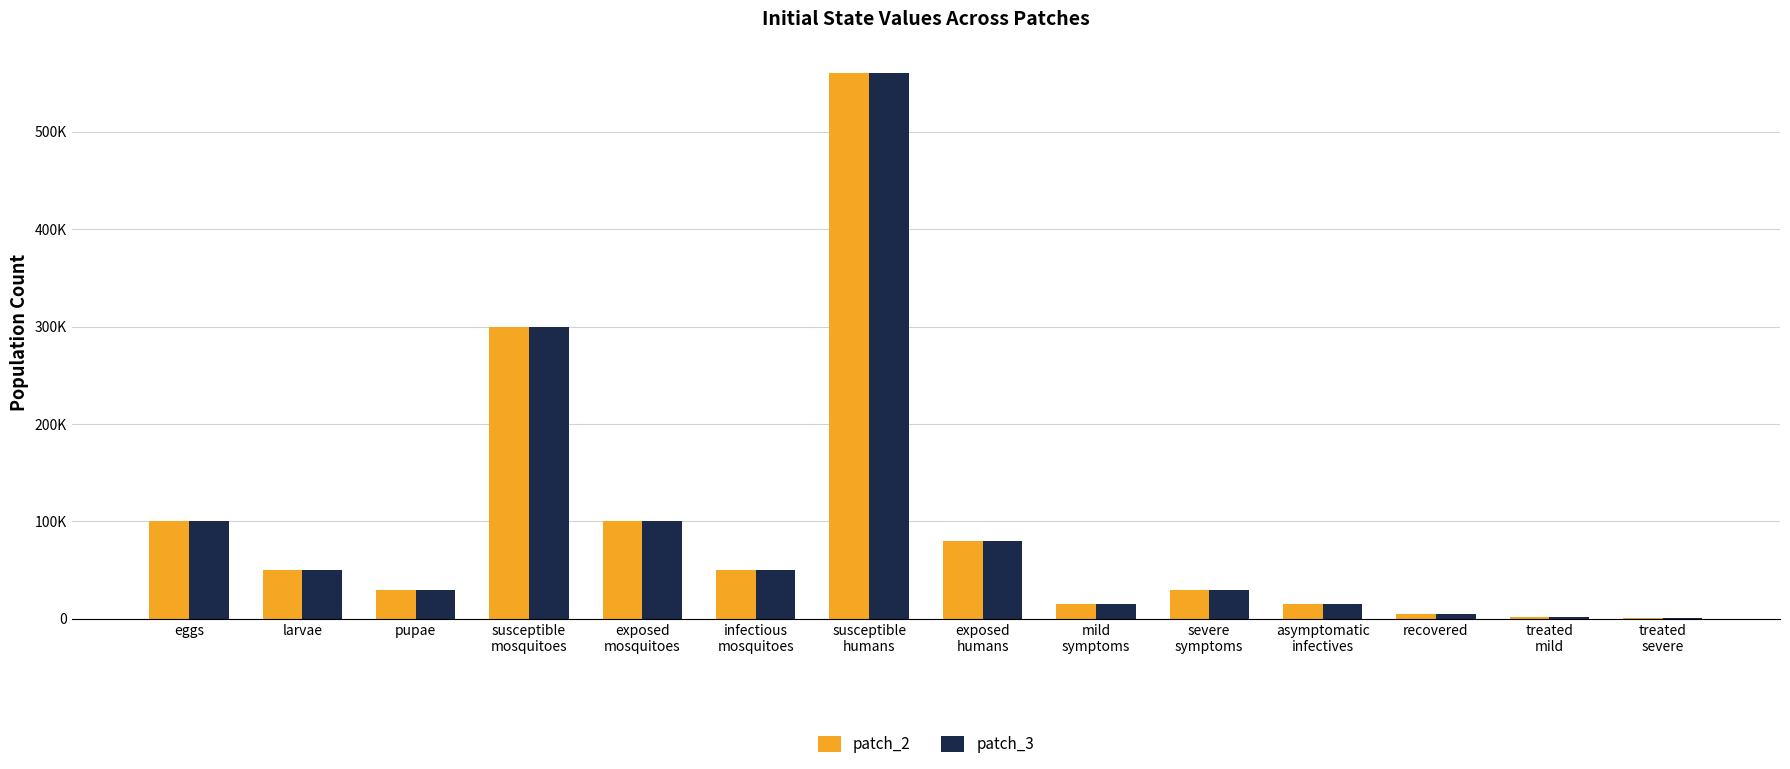

At which label is patch_3 closest to 280500?

susceptible
mosquitoes